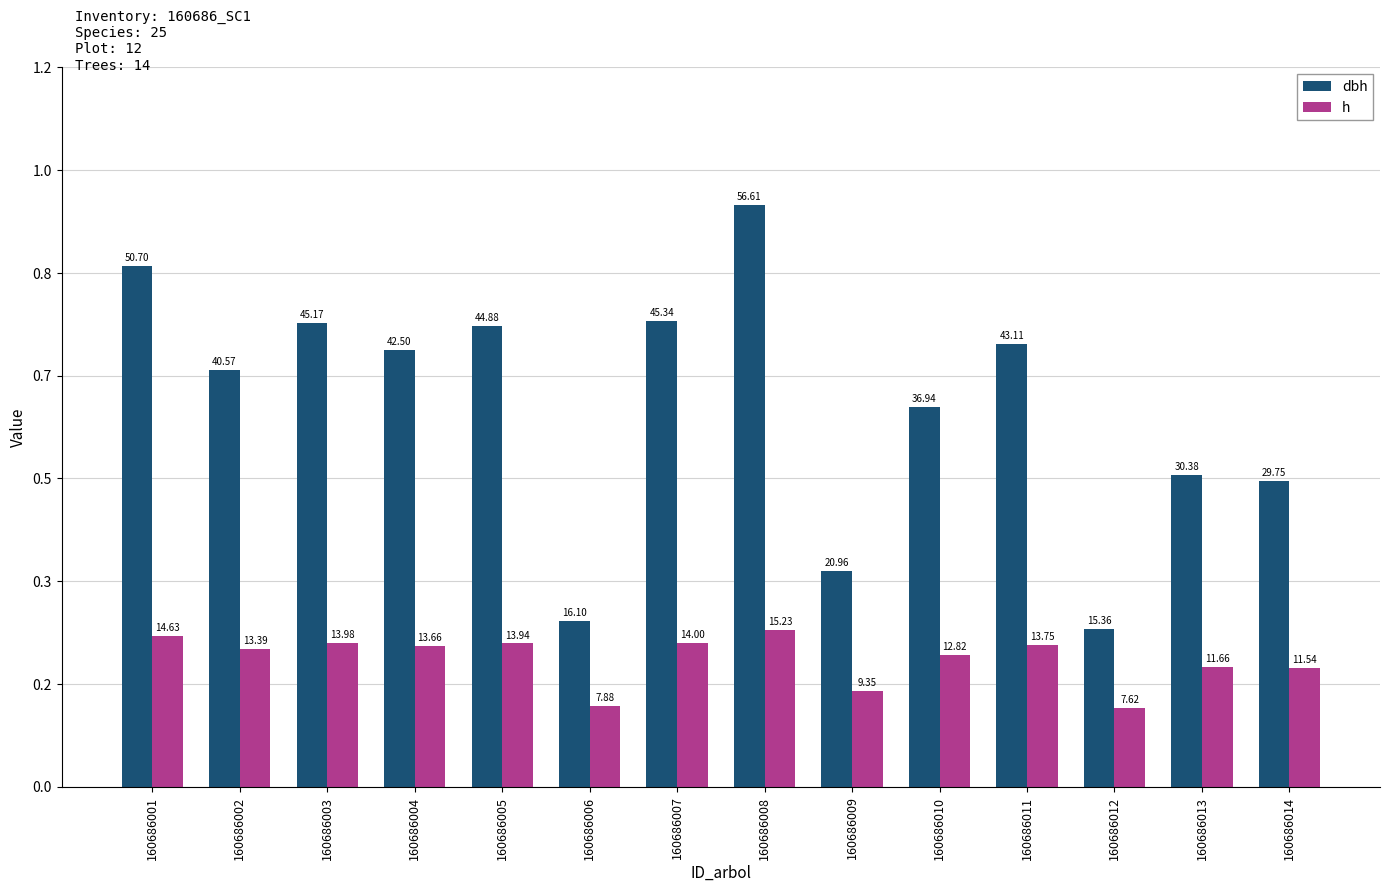

What is the sum of the dbh values at 160686001 and 160686013?

81.1